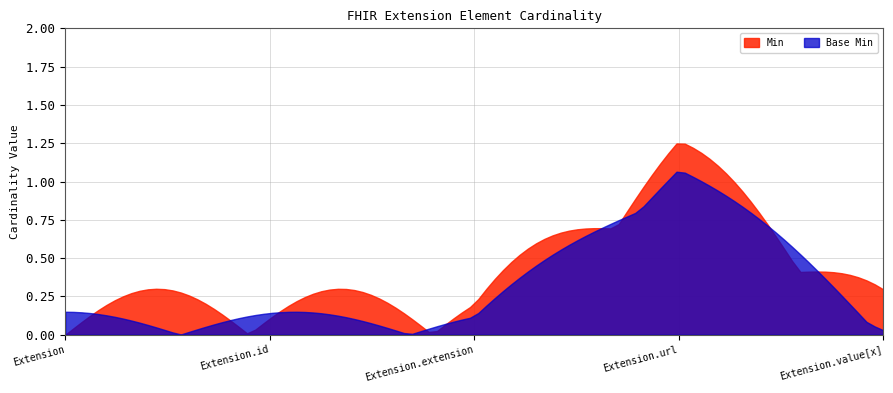

Which series has the largest total across all categories?

Min